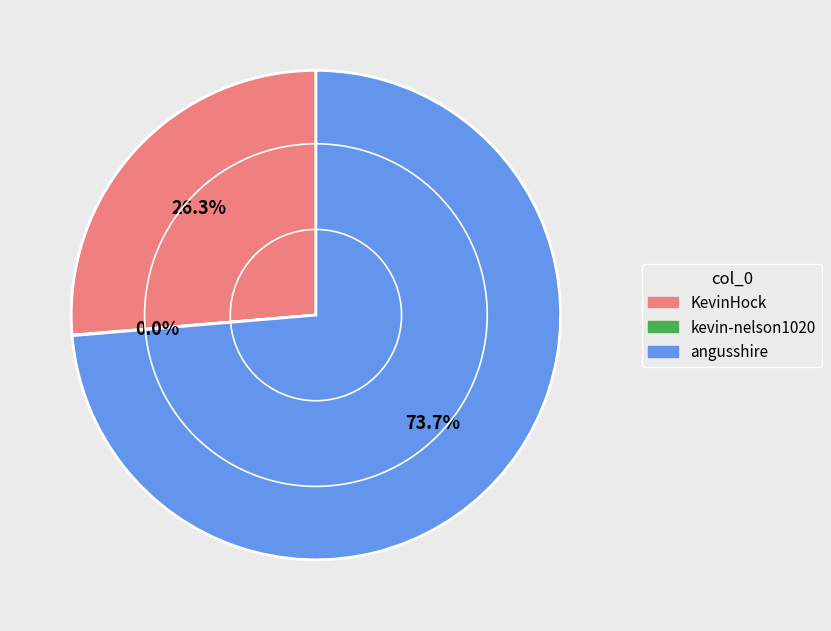

To the nearest percent, what is the average slice percentage?

33%